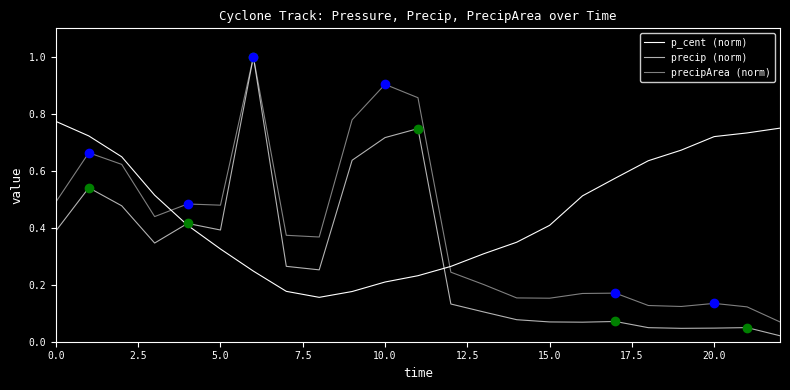

At how many categories does at least one series exceed 0?

23